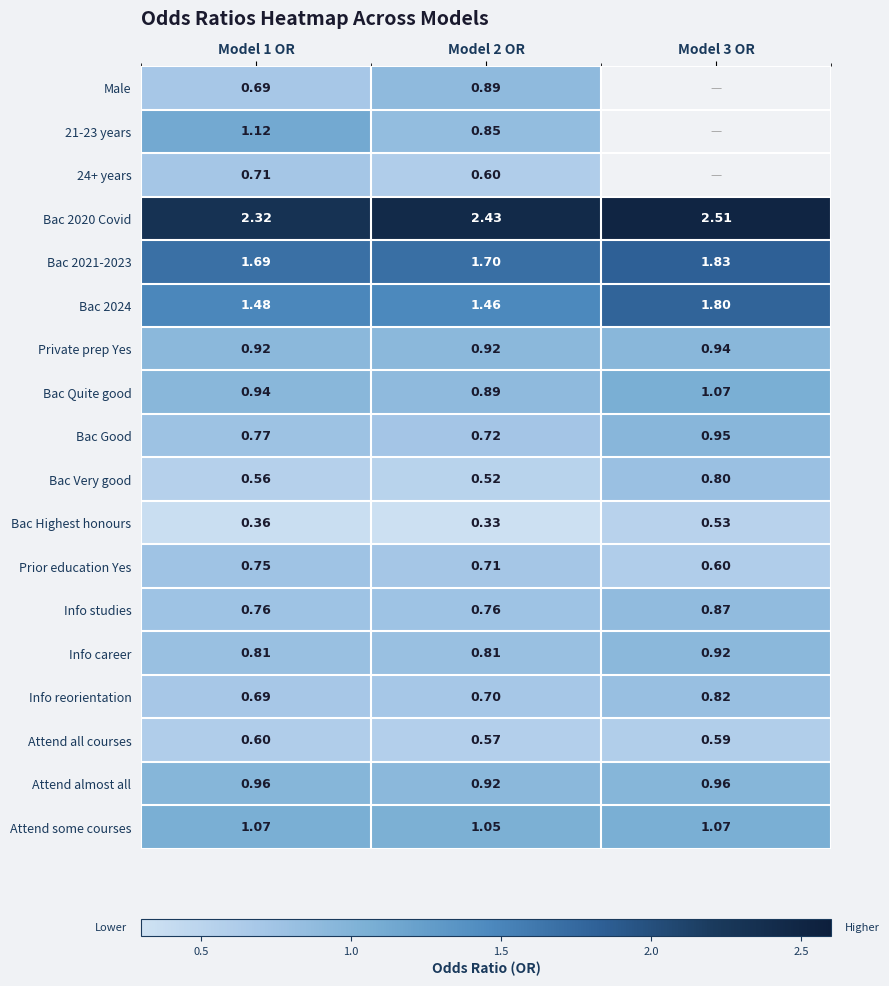

What is the sum of all Bac 2024 values?

4.7